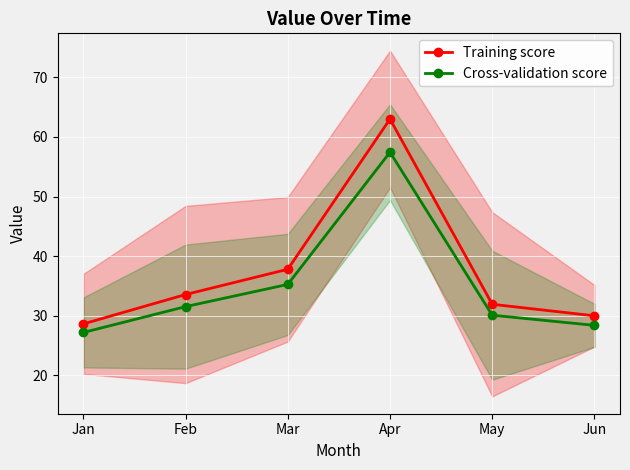

True or false: Cross-validation score and Training score intersect in this chart.

False